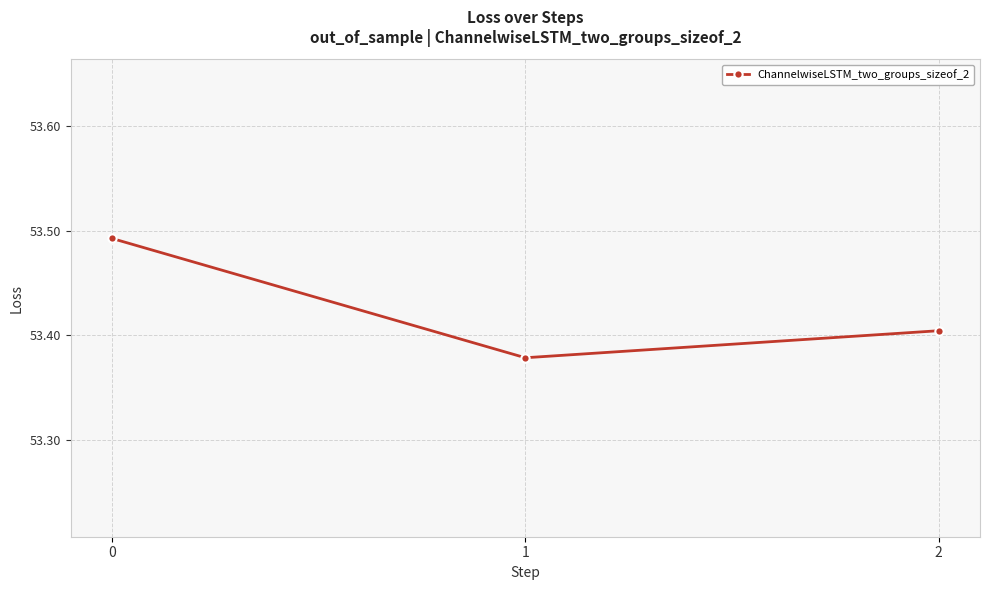

List the labels in order of value, smallest first.

1, 2, 0